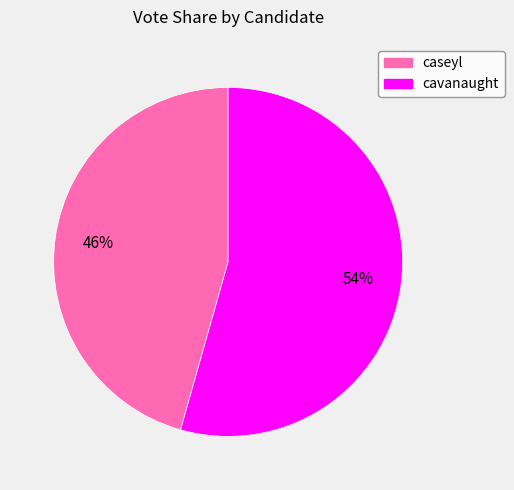

Is the sum of caseyl and cavanaught greater than half?

Yes